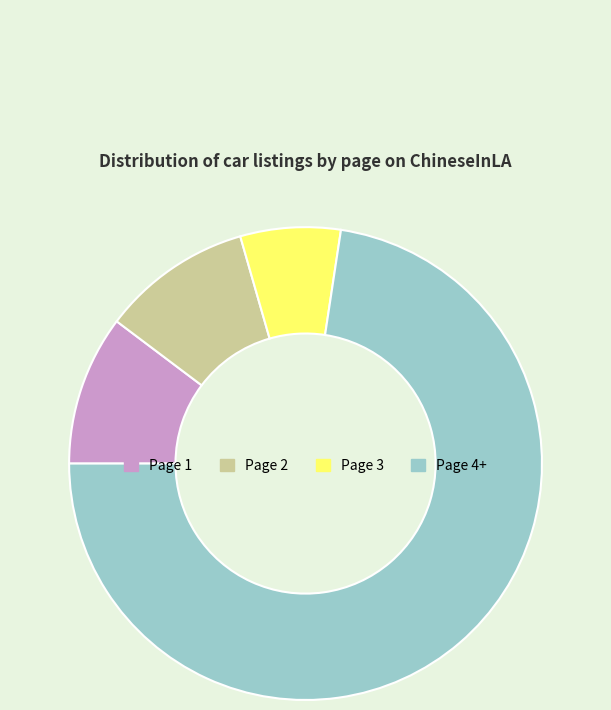

True or false: Page 3 accounts for 7% of the total.

True